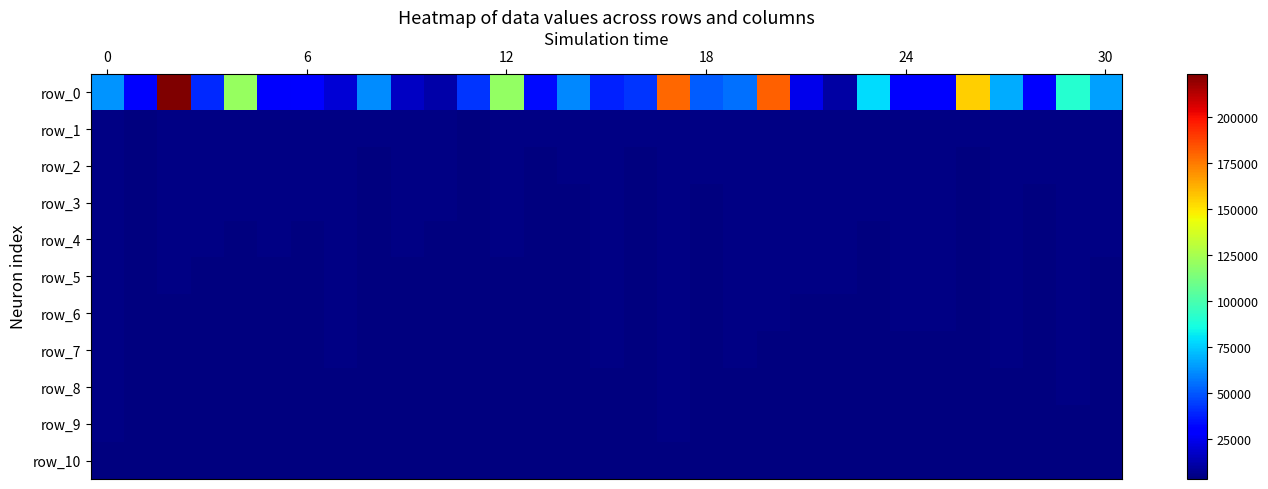

What is the sum of all row_0 values?

2029094.5